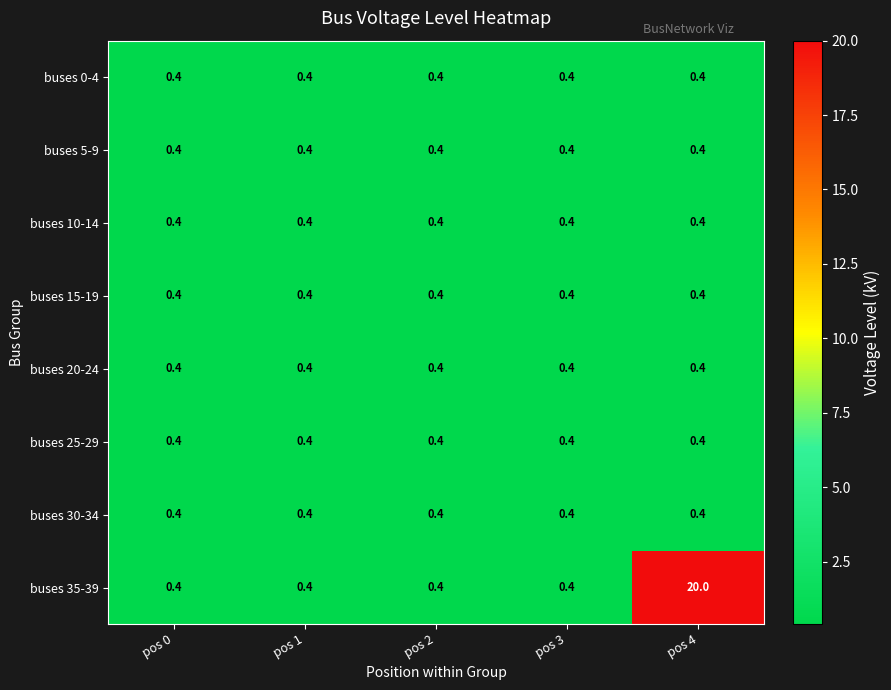

Which series has the largest total across all categories?

buses 35-39